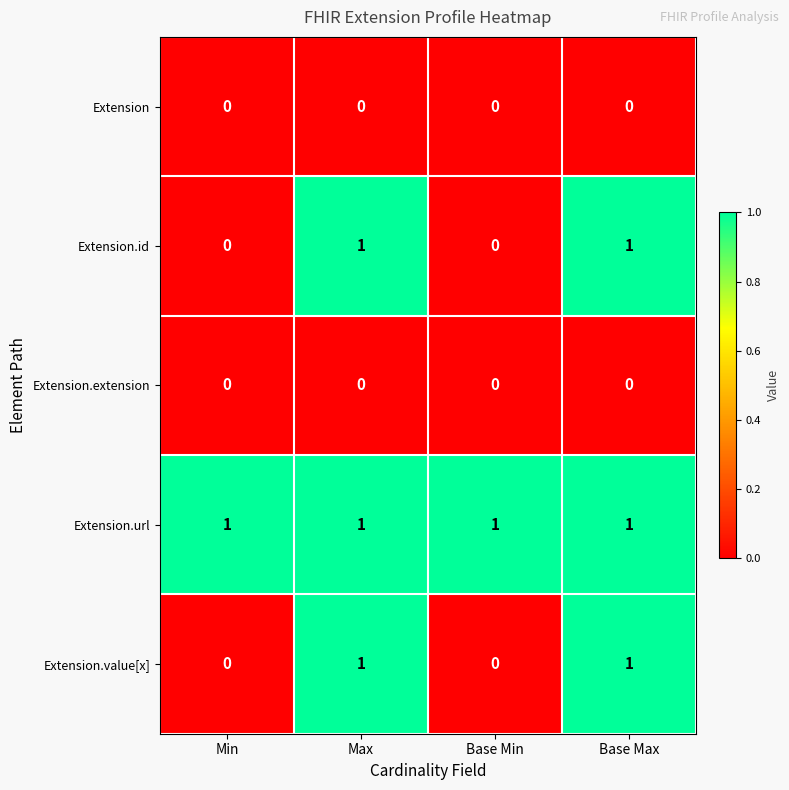

Count the number of categories in the chart.

4